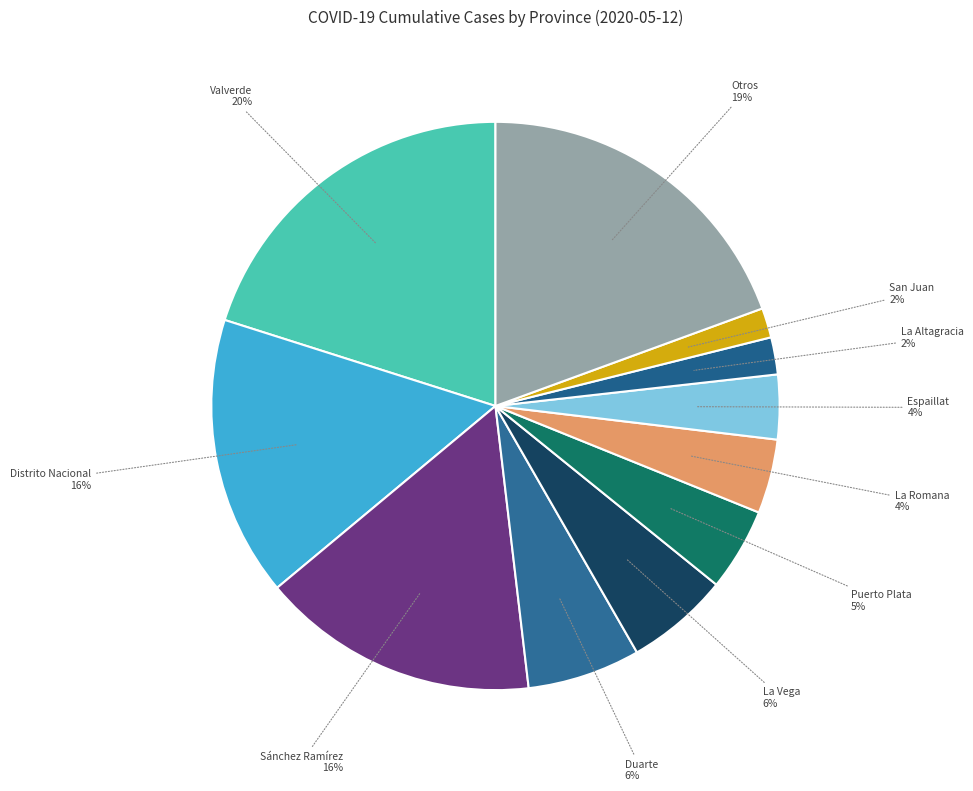

To the nearest percent, what percentage of the pie is Distrito Nacional?

16%